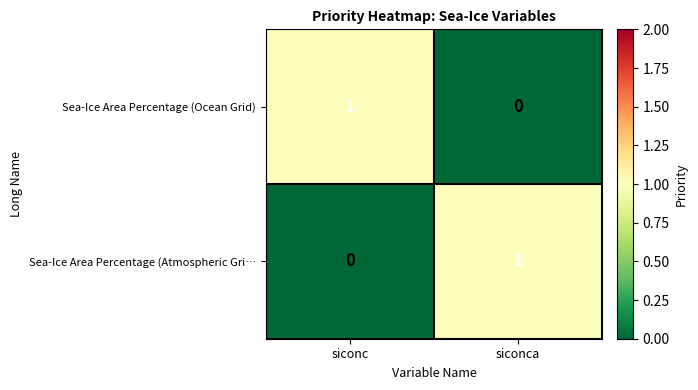

At which label is Sea-Ice Area Percentage (Ocean Grid) closest to 0?

siconca